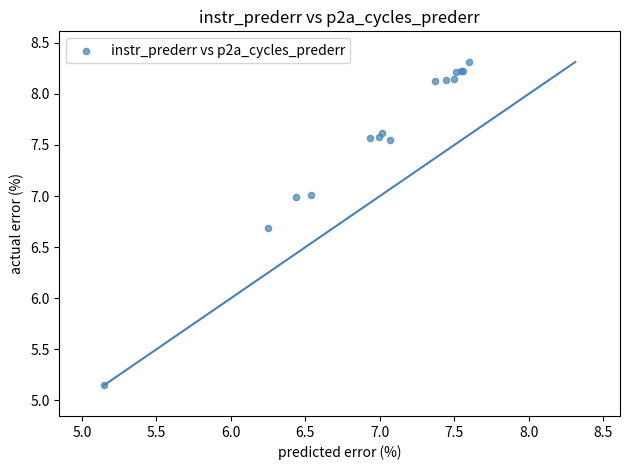

What Y value in the scatter plot is closest to 6?

6.7